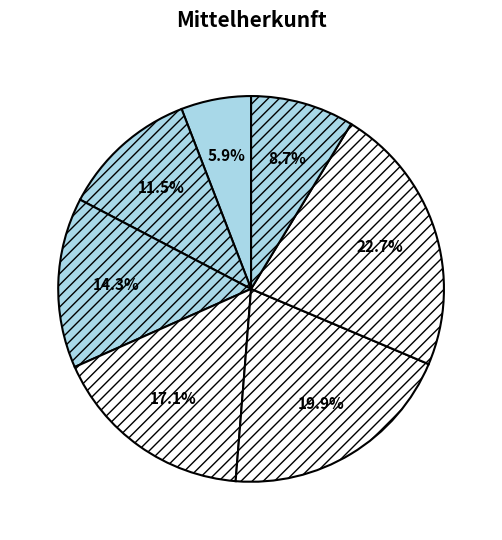

To the nearest percent, what is the average slice percentage?

14%